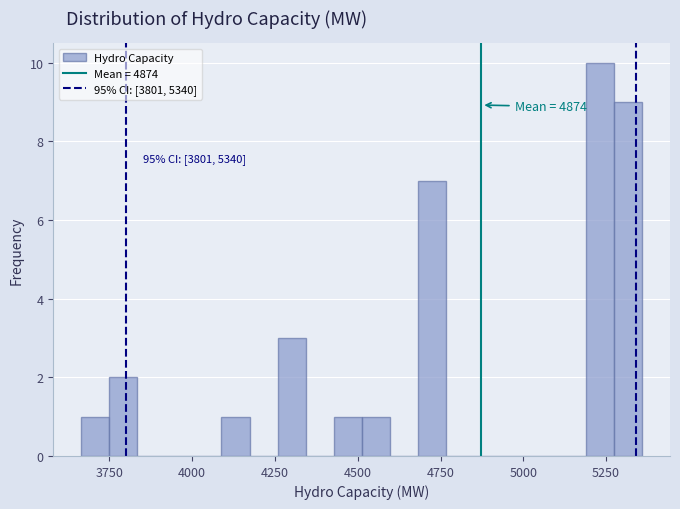

Around what value on the x-axis is the tallest bar? Give the approximate position of its centre, as read against the axis.

5250